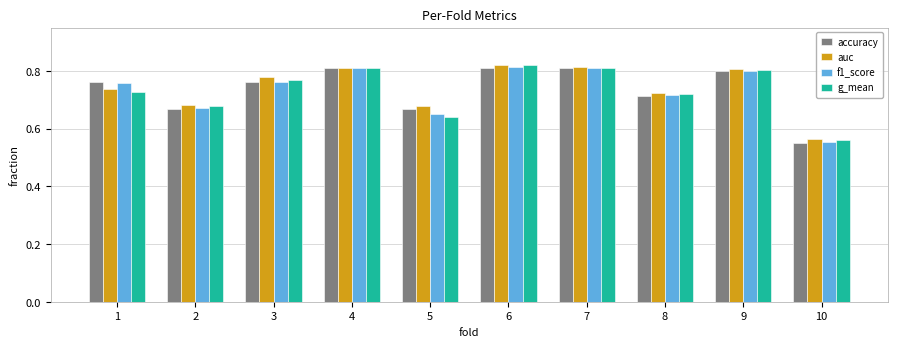

What is the total value across all series at 8?

2.9